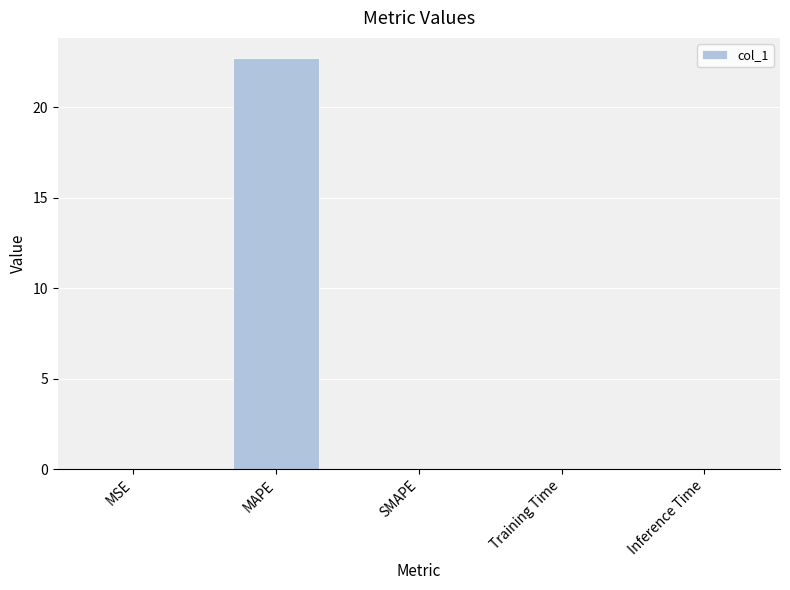

Are the bars horizontal?

No